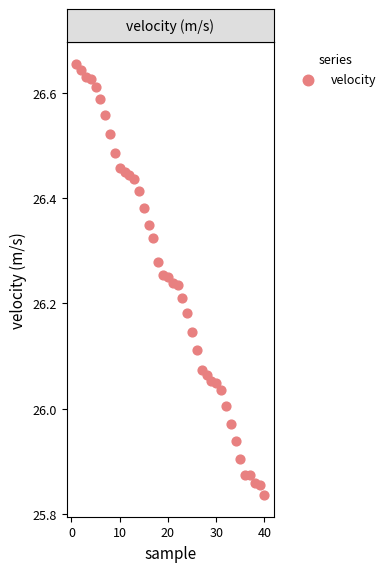

What is the range of Y values (max minus min)?

0.8